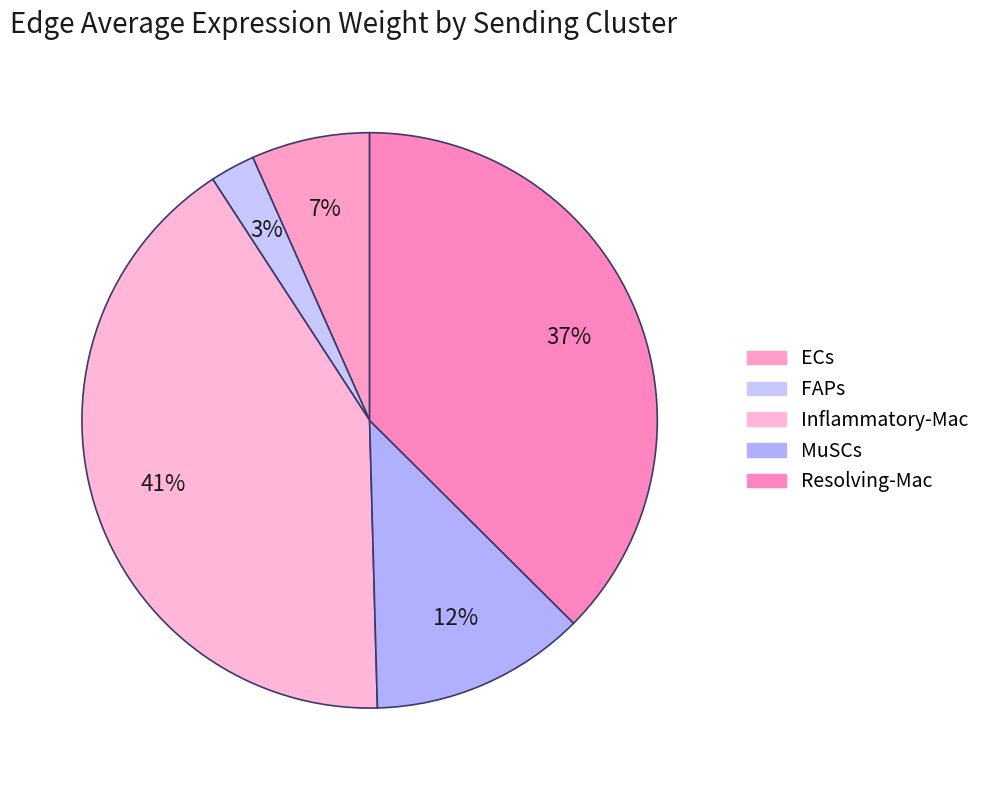

Which slice is the largest?

Inflammatory-Mac